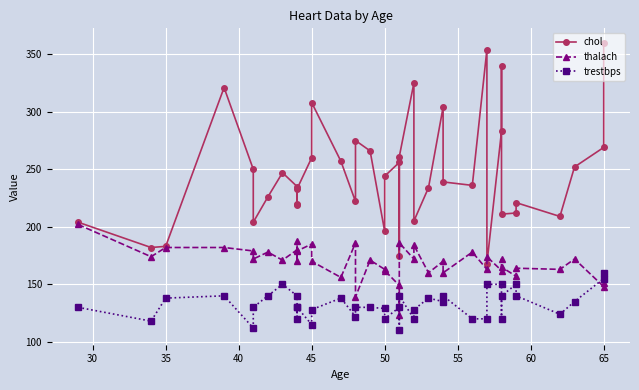

How many data points in thalach are above 171?

19